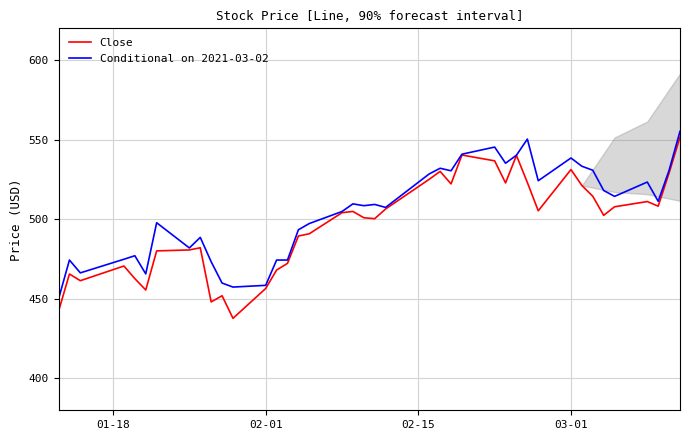

What is the difference between the maximum and minimum values in the Conditional on 2021-03-02 series?

105.4